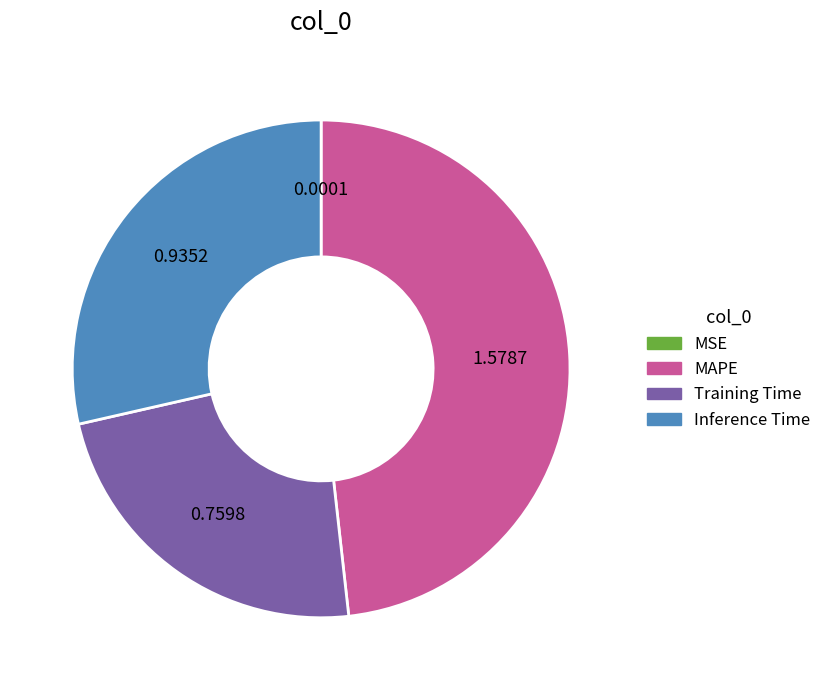

Does MAPE represent more than half of the total?

No